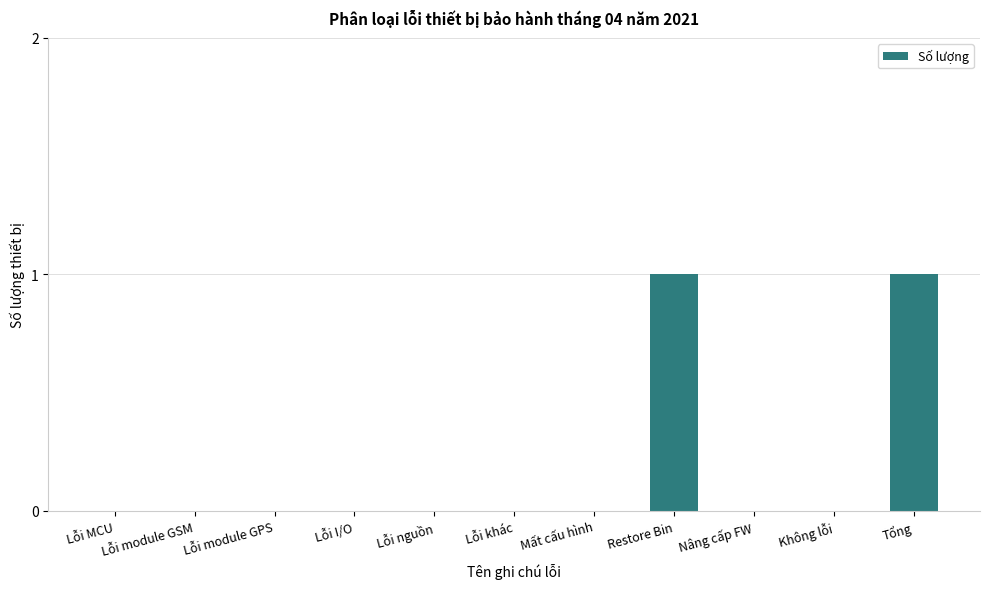

How many values are between 0 and 1?

11